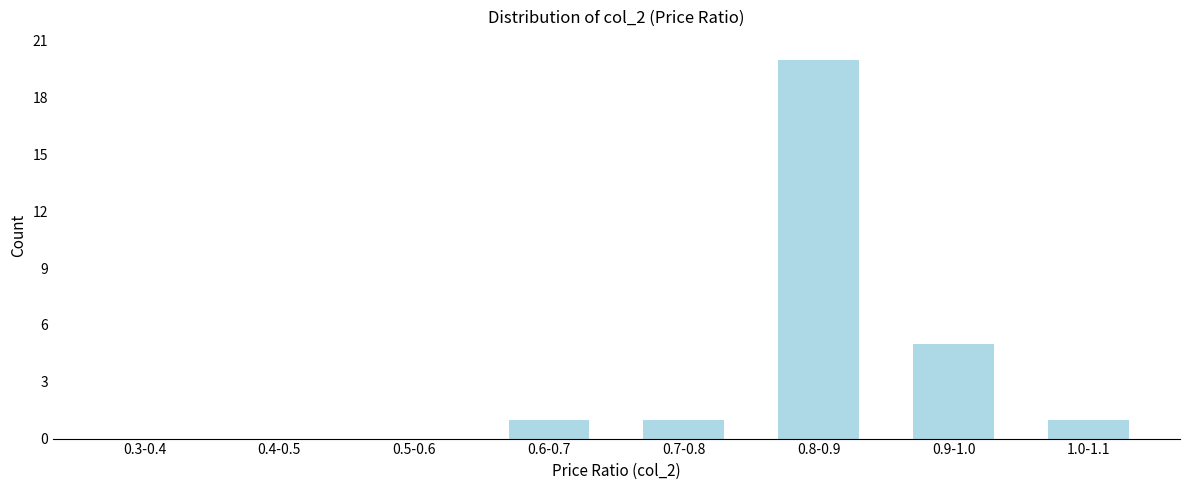

Reading left to right, what are all the values shown in this chart?

0.3-0.4=0	0.4-0.5=0	0.5-0.6=0	0.6-0.7=1	0.7-0.8=1	0.8-0.9=20	0.9-1.0=5	1.0-1.1=1